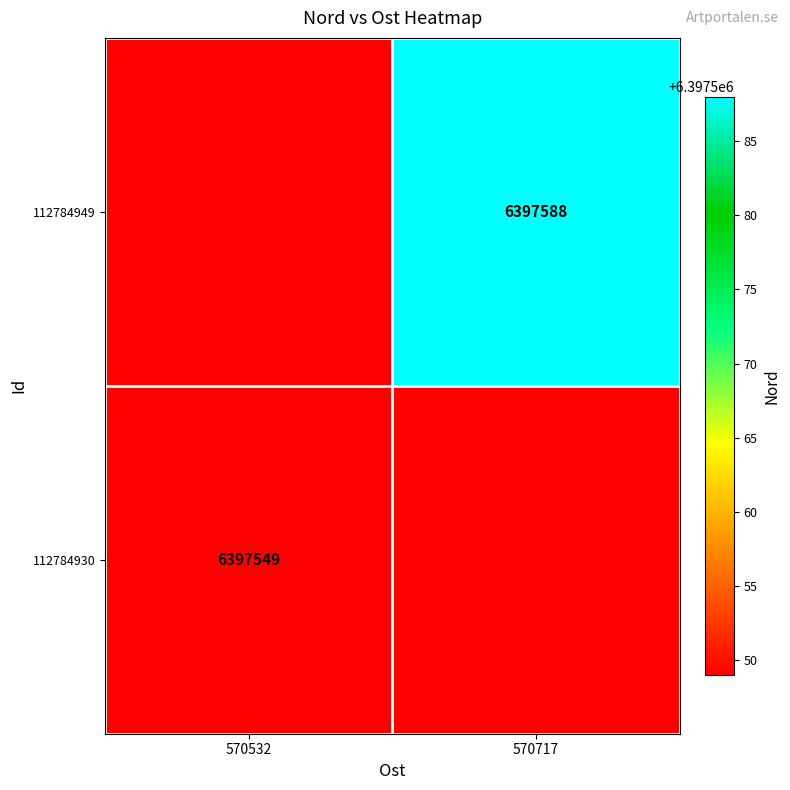

The value of 112784930 at 570532 is 1785008. True or false?

False